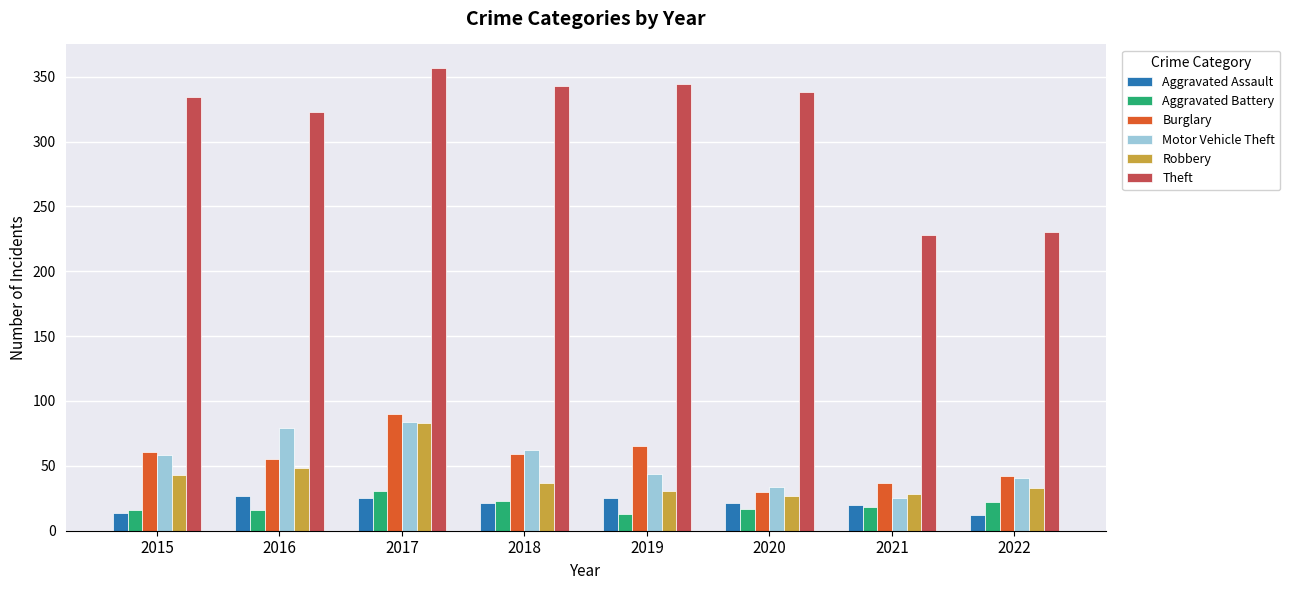

What is the difference between the Aggravated Assault values at 2022 and 2018?

9